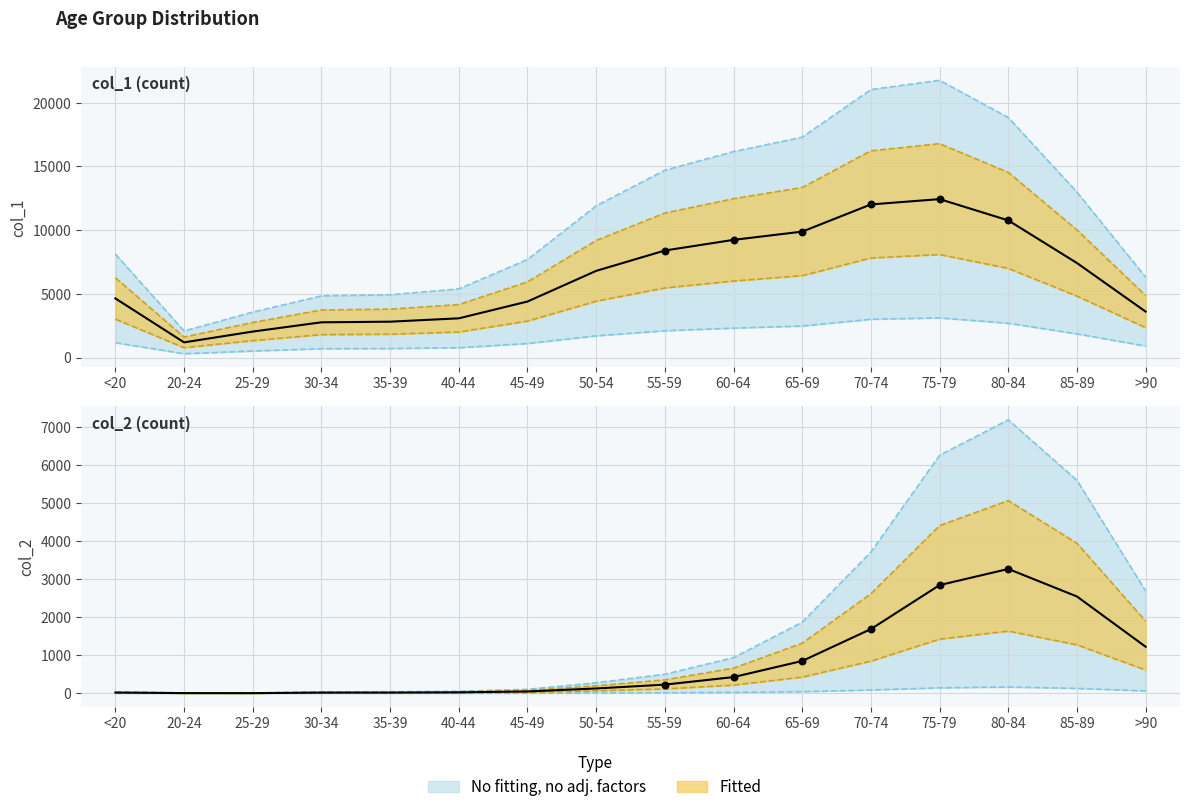

Which series contains the highest Y value?

col_1